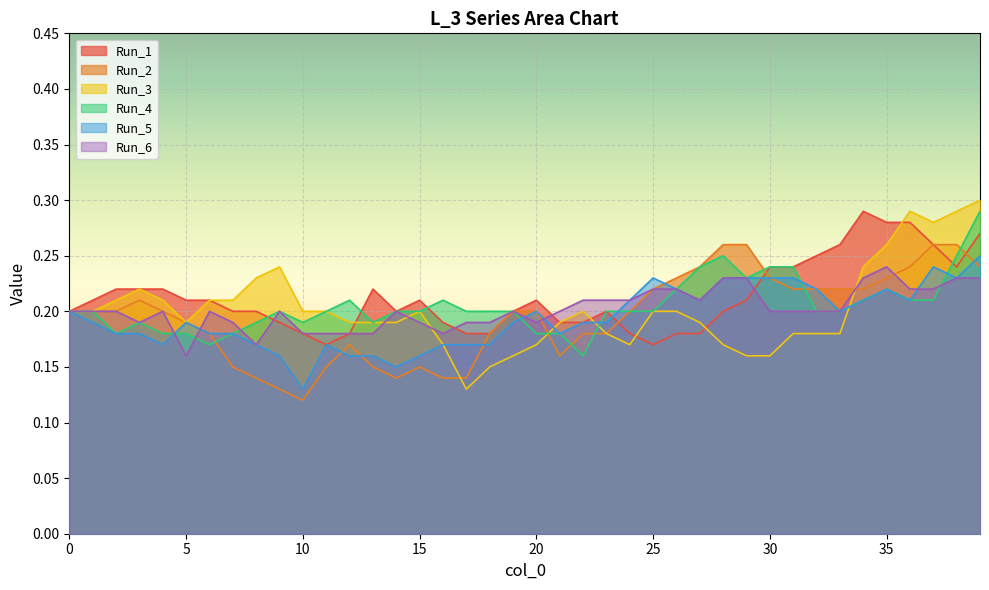

The Run_1 series shows 0.2 at 1. True or false?

True